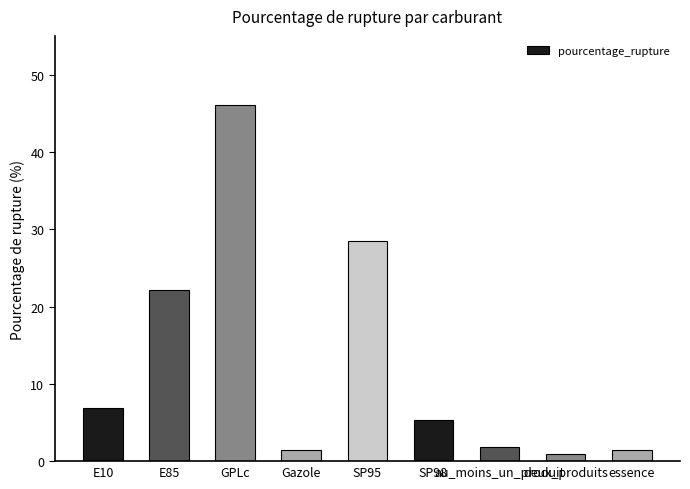

What is the greatest value displayed?

46.0